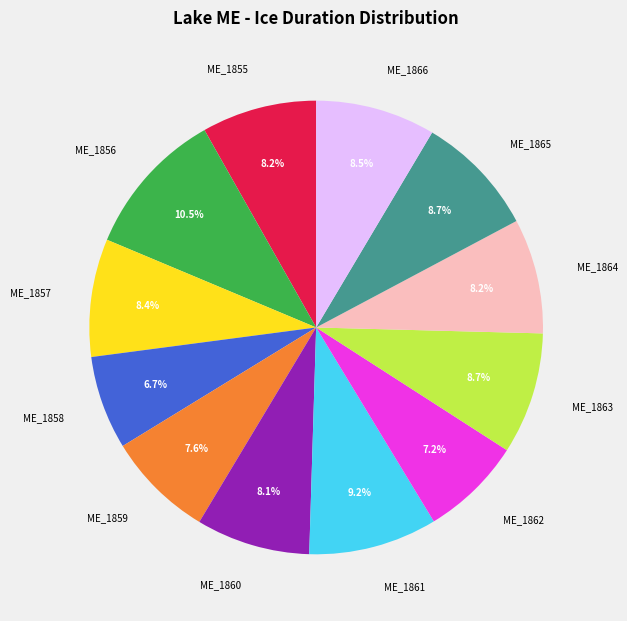

Does any single category account for the majority?

No